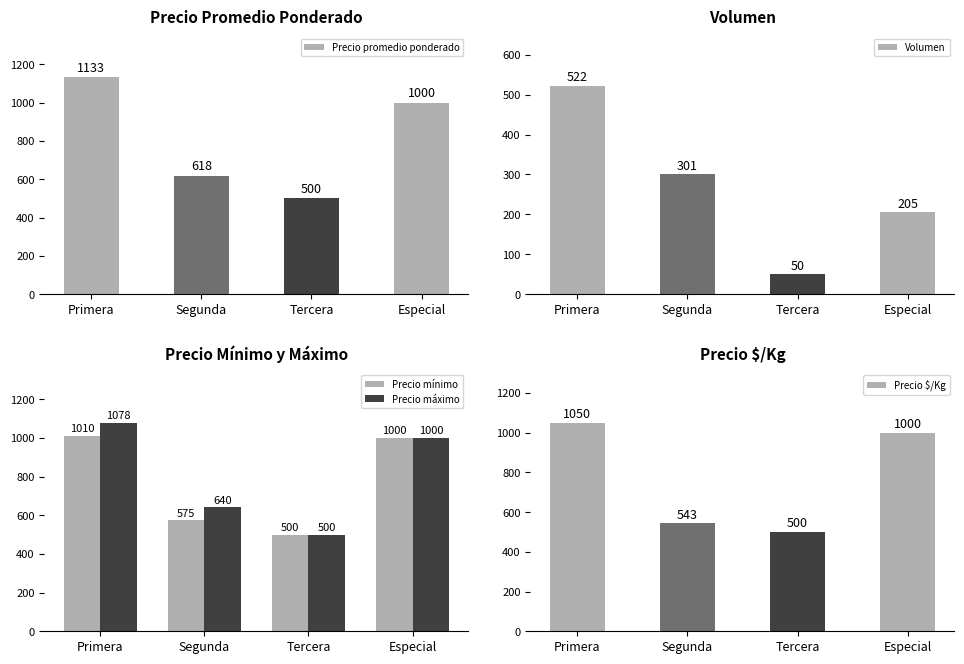

Is it true that Precio máximo equals 1464 at Especial?

False